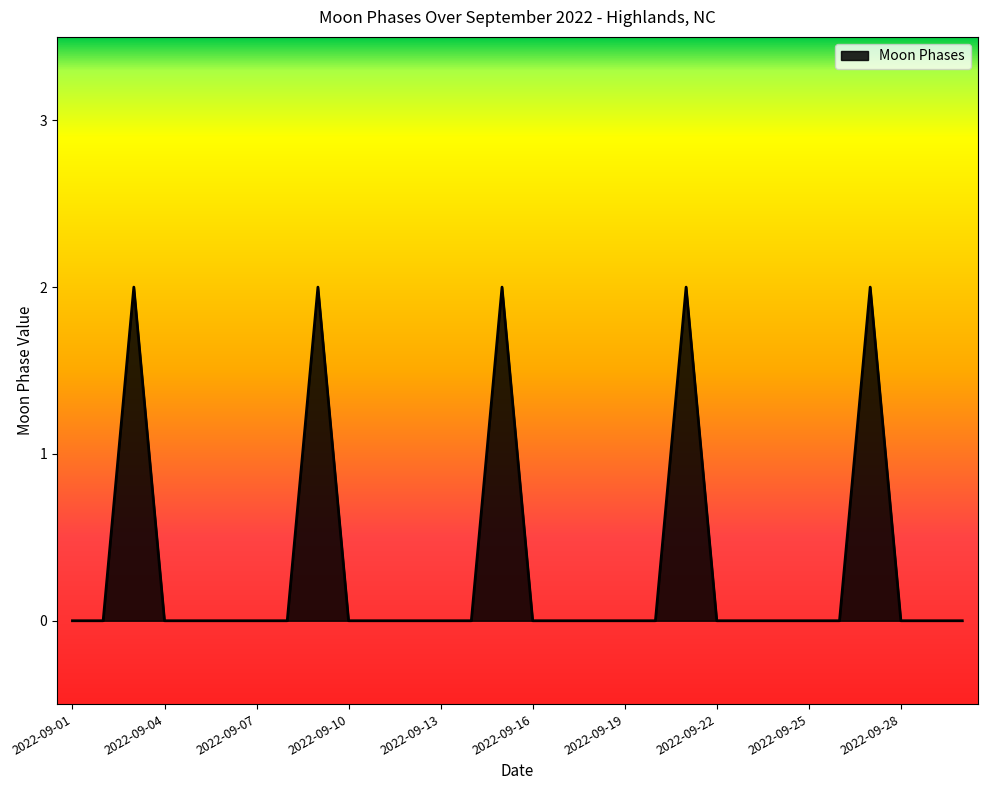

Does the chart have visible grid lines?

No